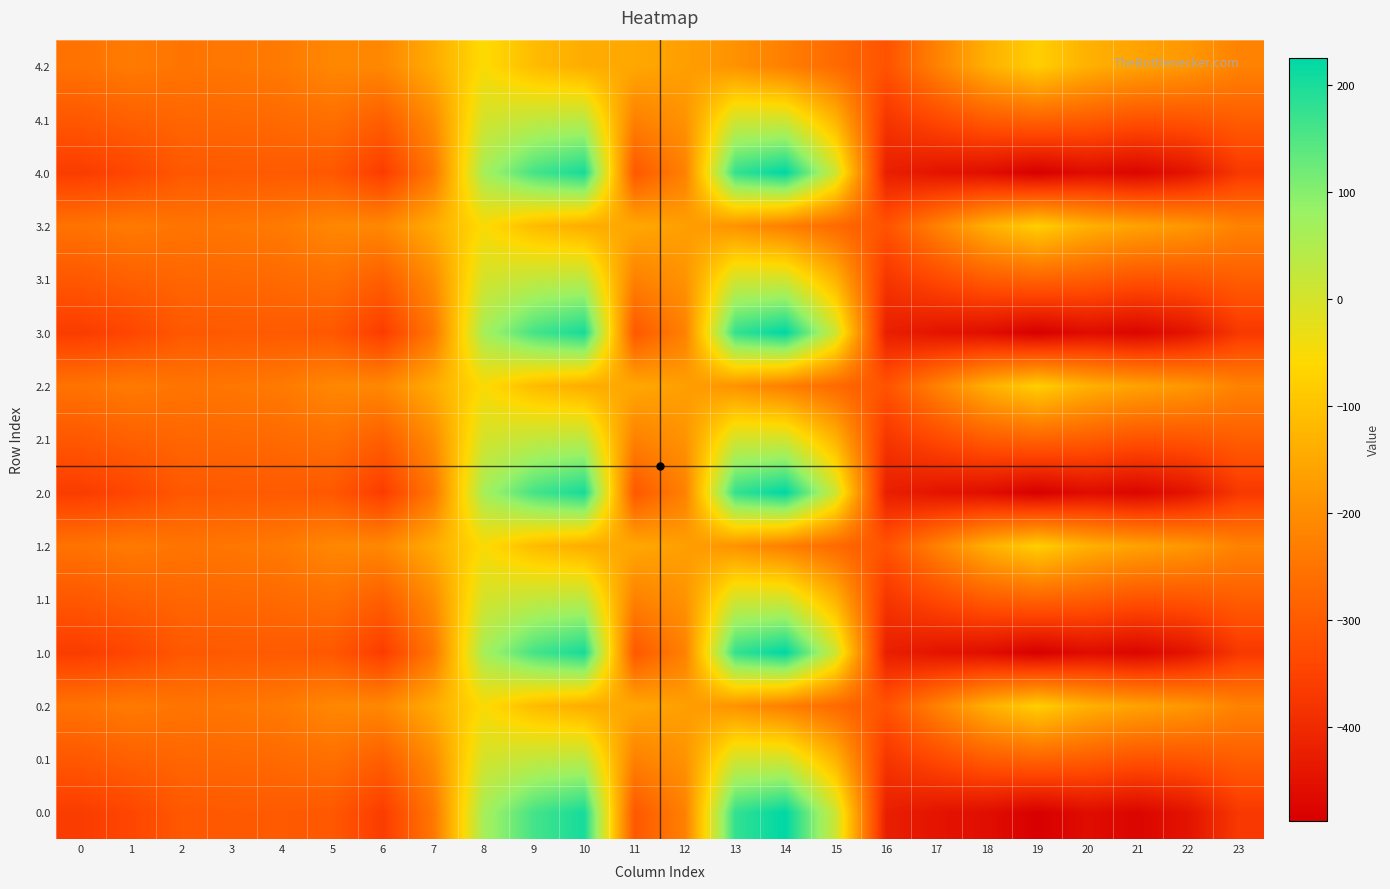

Which has a higher value, 0 or 3?

3